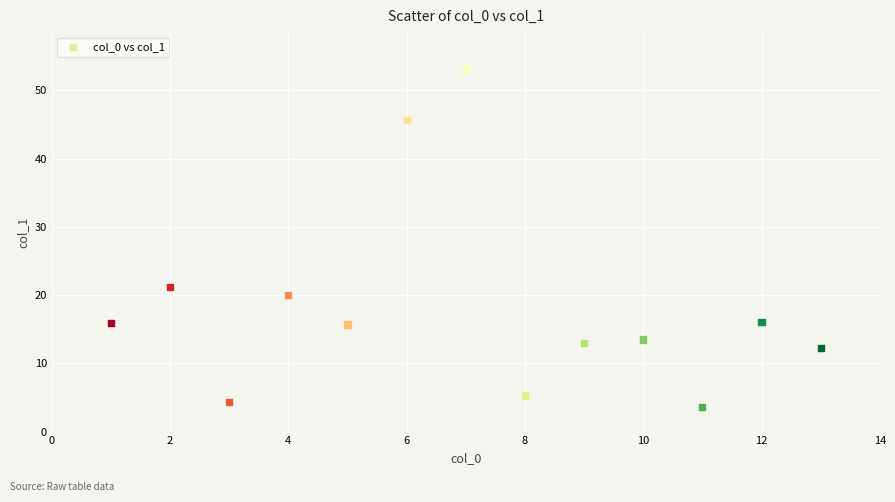

What is the range of X values (max minus min)?

12.0